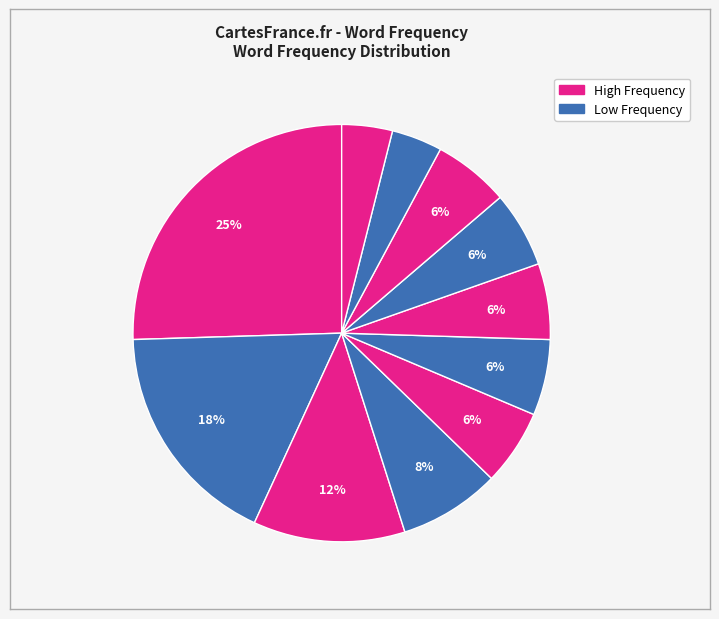

Count the number of slices in the pie.

11